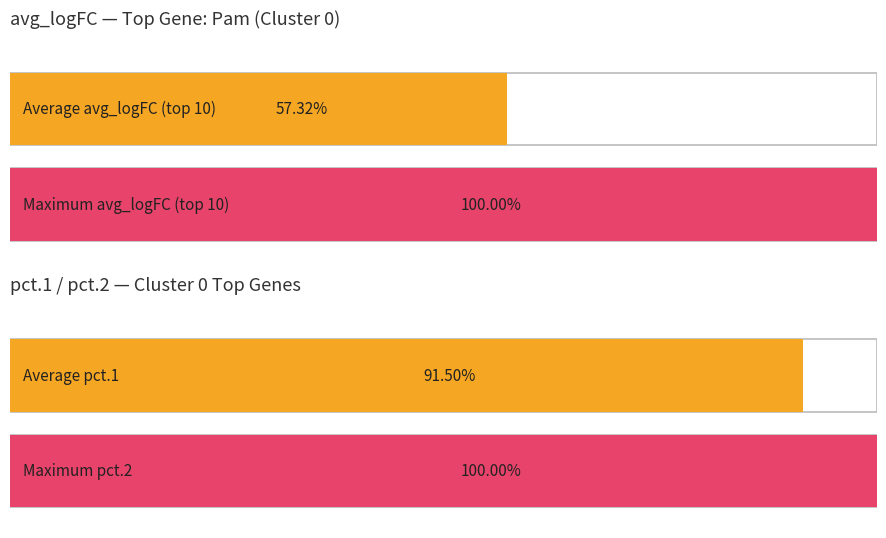

Between Abhd2 and Pam, which is larger?

Pam